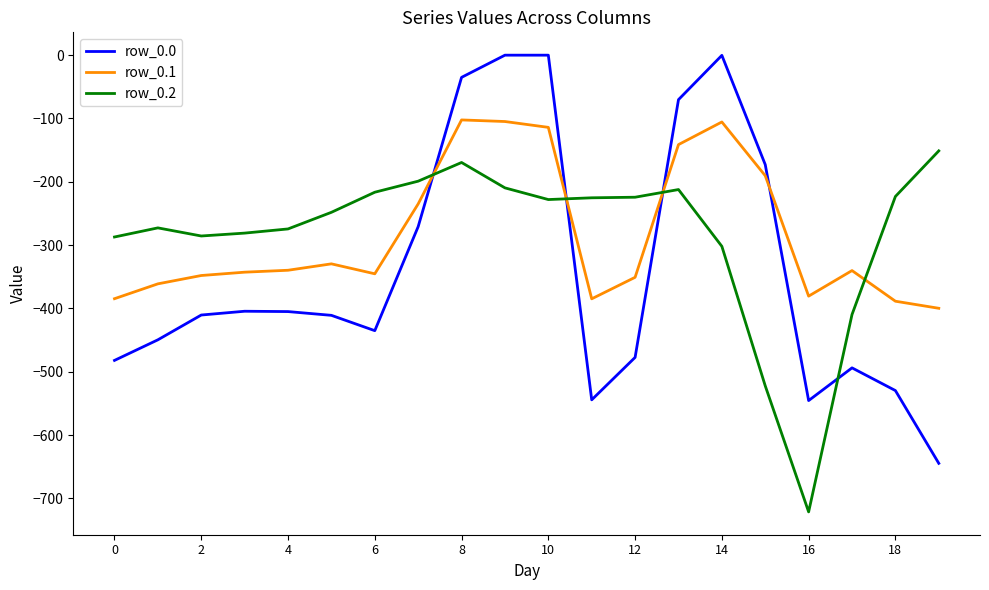

What is the minimum value for row_0.2?

-721.2